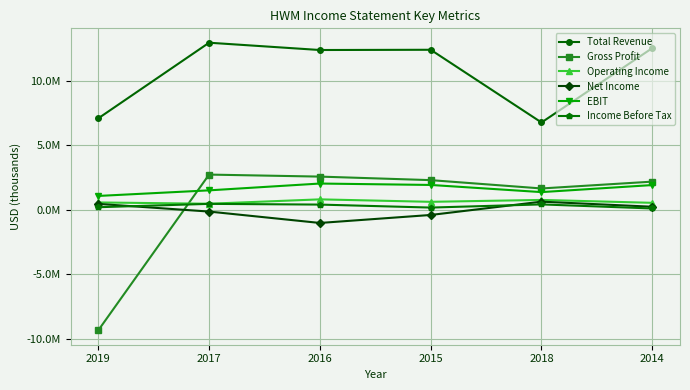

Reading left to right, extract all data points from this chart.

Total Revenue: 2019=7098000	2017=12960000	2016=12394000	2015=12413000	2018=6778000	2014=12542000
Gross Profit: 2019=-9333000	2017=2739000	2016=2583000	2015=2309000	2018=1664000	2014=2193000
Operating Income: 2019=579000	2017=480000	2016=819000	2015=628000	2018=775000	2014=550000
Net Income: 2019=468000	2017=-127000	2016=-1010000	2015=-391000	2018=640000	2014=247000
EBIT: 2019=1084000	2017=1517000	2016=2045000	2015=1936000	2018=1381000	2014=1927000
Income Before Tax: 2019=210000	2017=470000	2016=414000	2015=183000	2018=428000	2014=113000